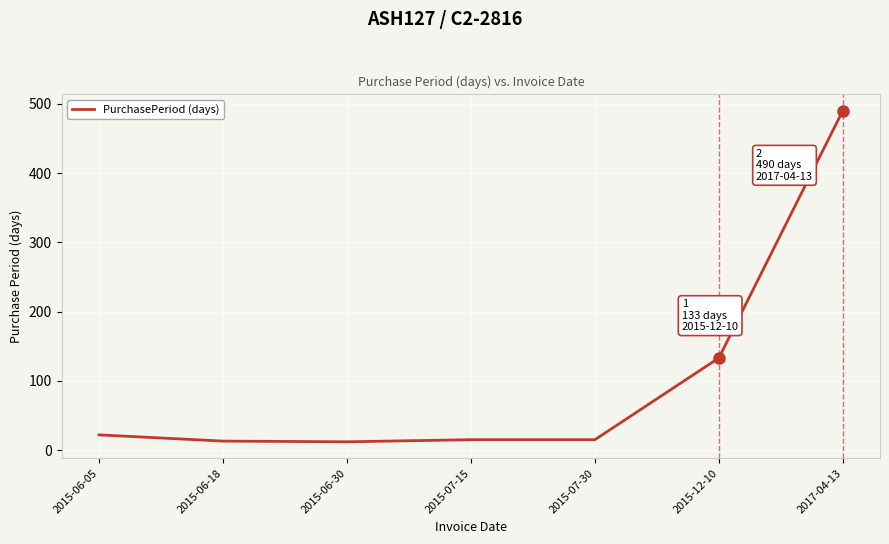

What is the difference between the maximum and minimum values?

478